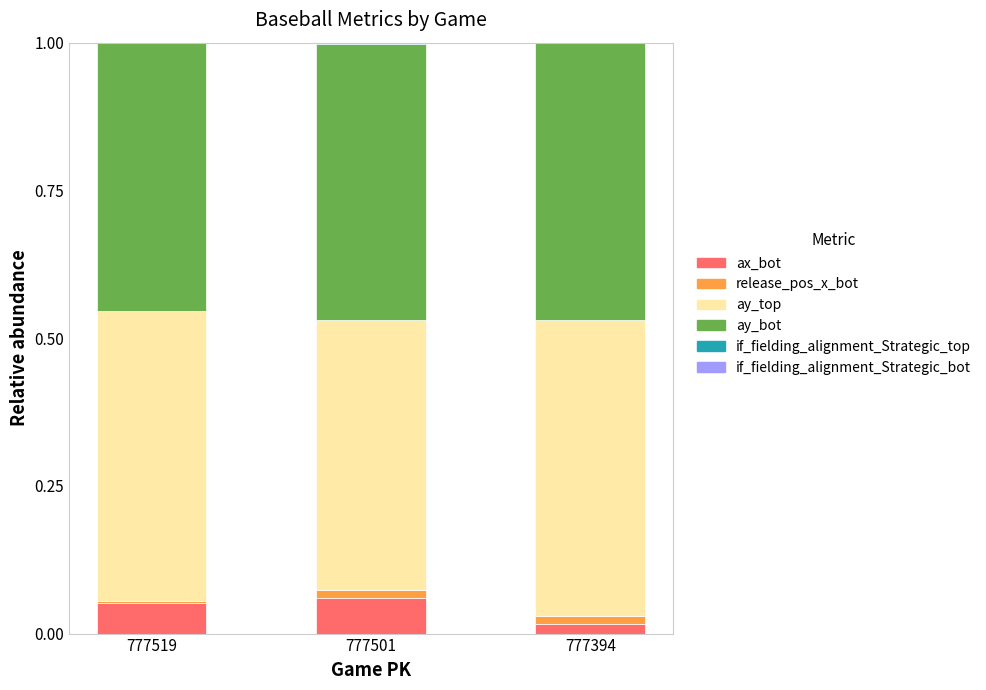

How many ax_bot values are between 0 and 1?

3